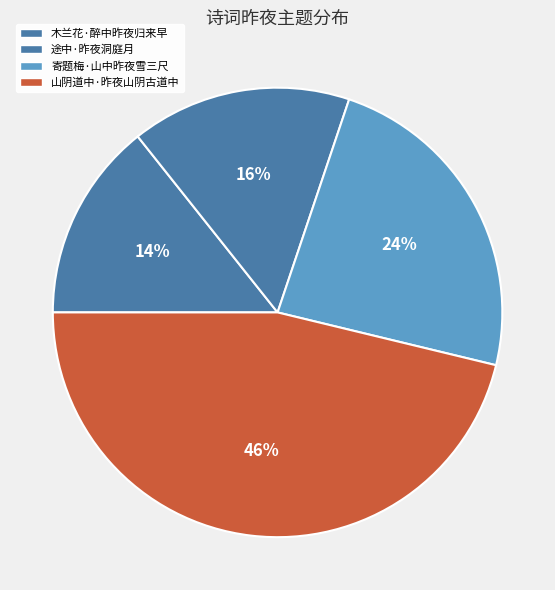

Count the number of slices in the pie.

4